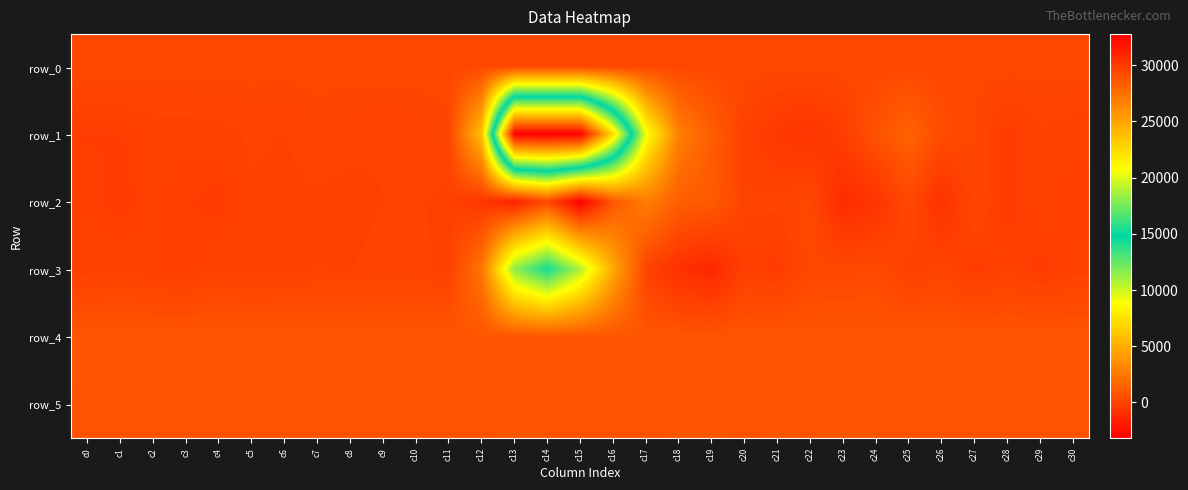

What is the maximum value for row_2?

2782.0